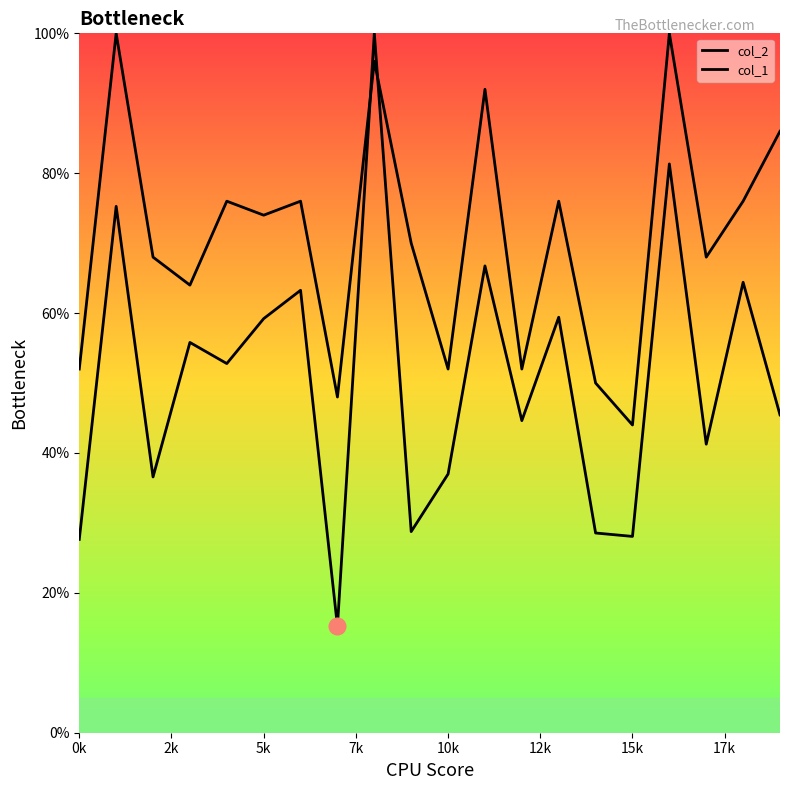

How many intersections are there between col_1 and col_2?

2